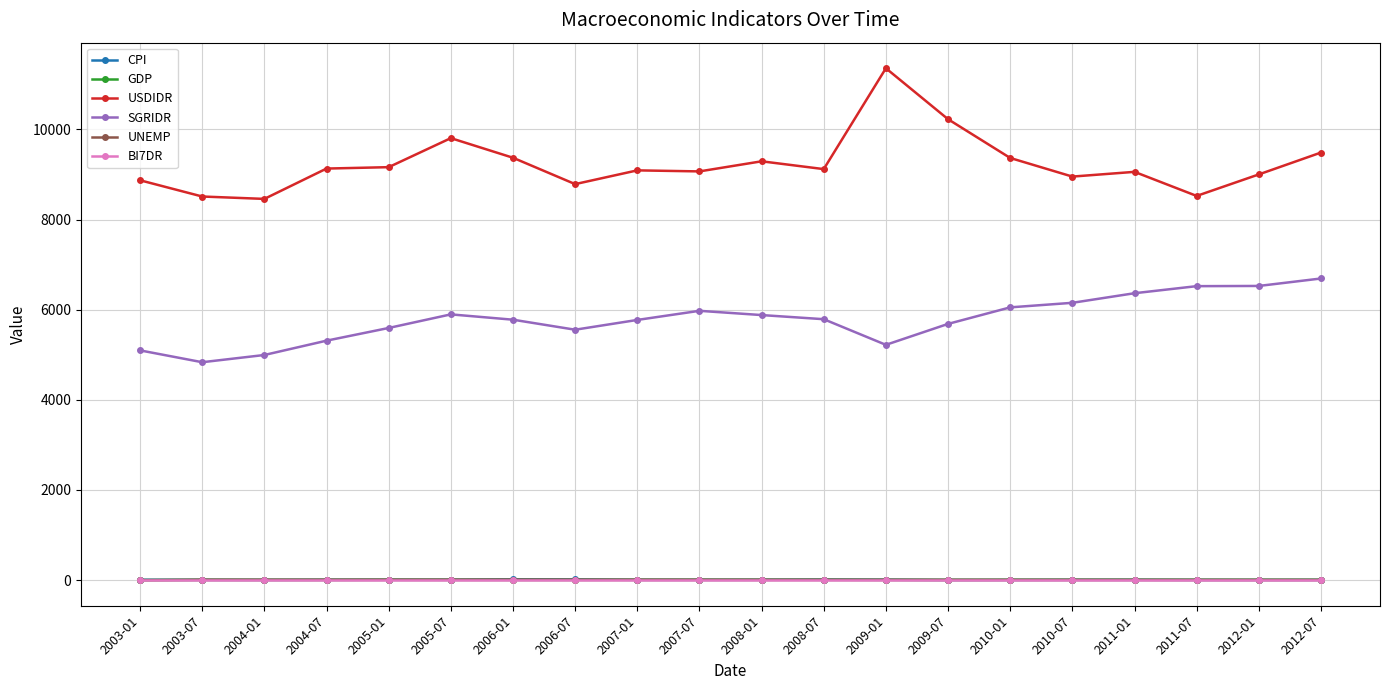

True or false: GDP and USDIDR cross at least once.

False